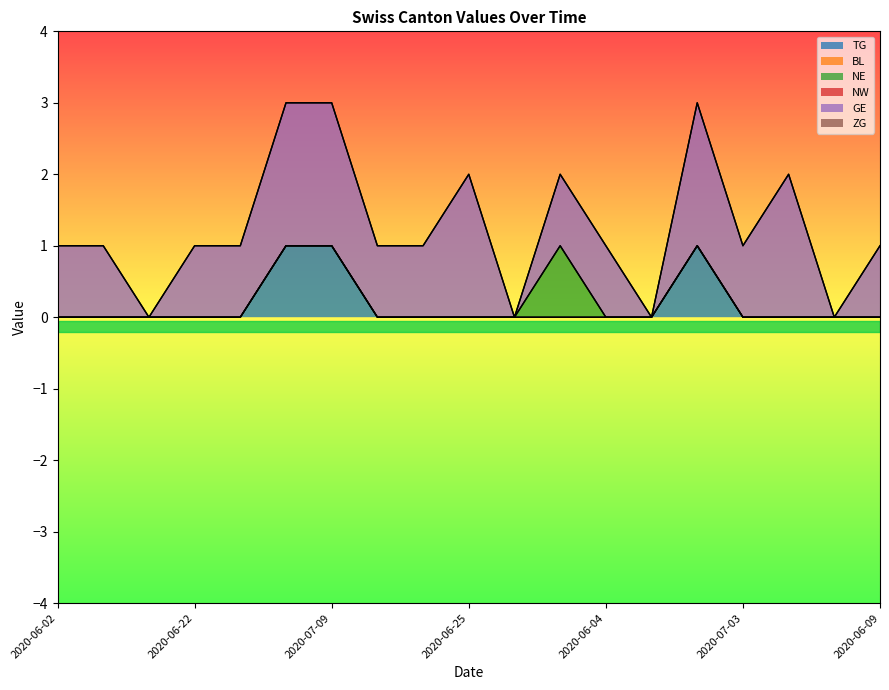

Which series changed the most between 2020-07-06 and 2020-06-16?

GE